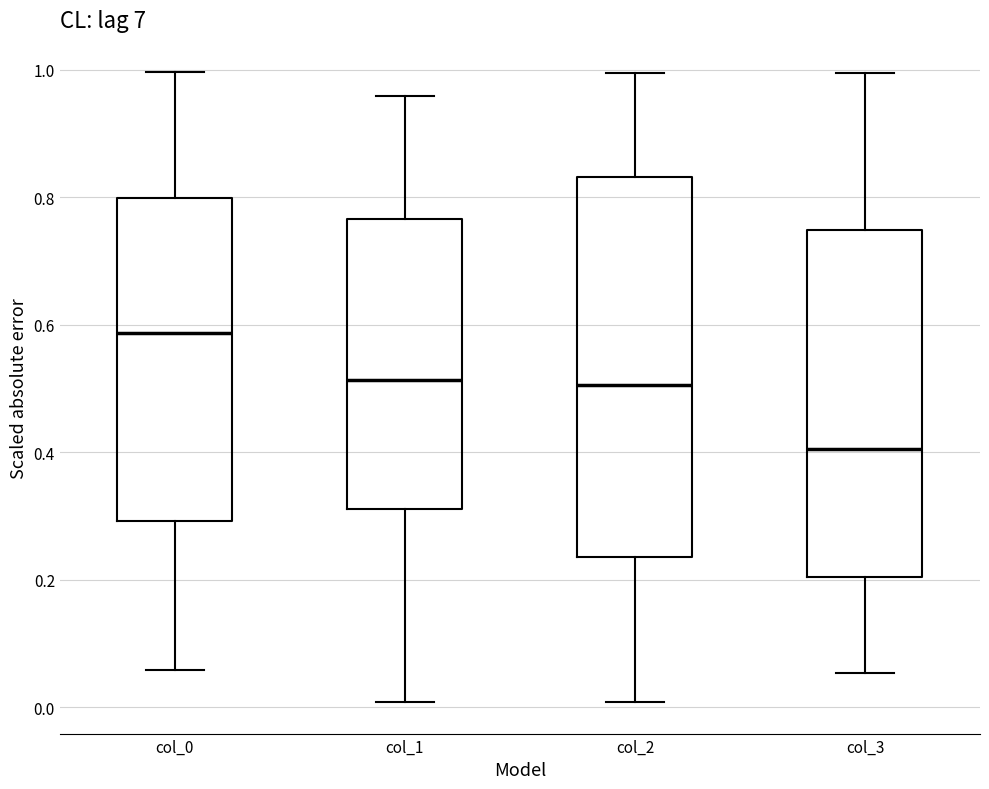

Which box's median line is the lowest?

col_3